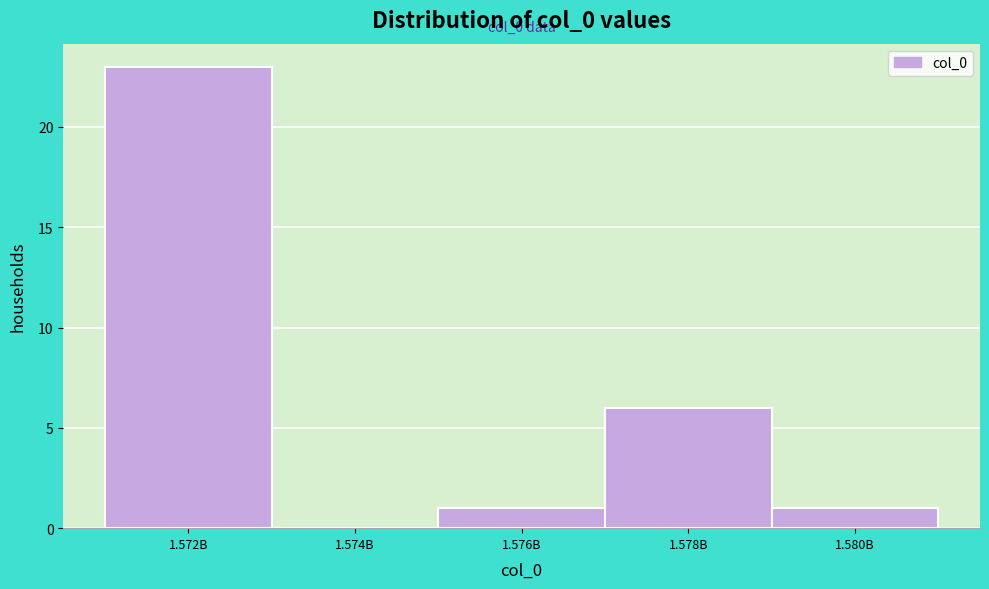

Reading left to right, list all the values displayed in this chart.

1.572B=23	1.574B=0	1.576B=1	1.578B=6	1.580B=1